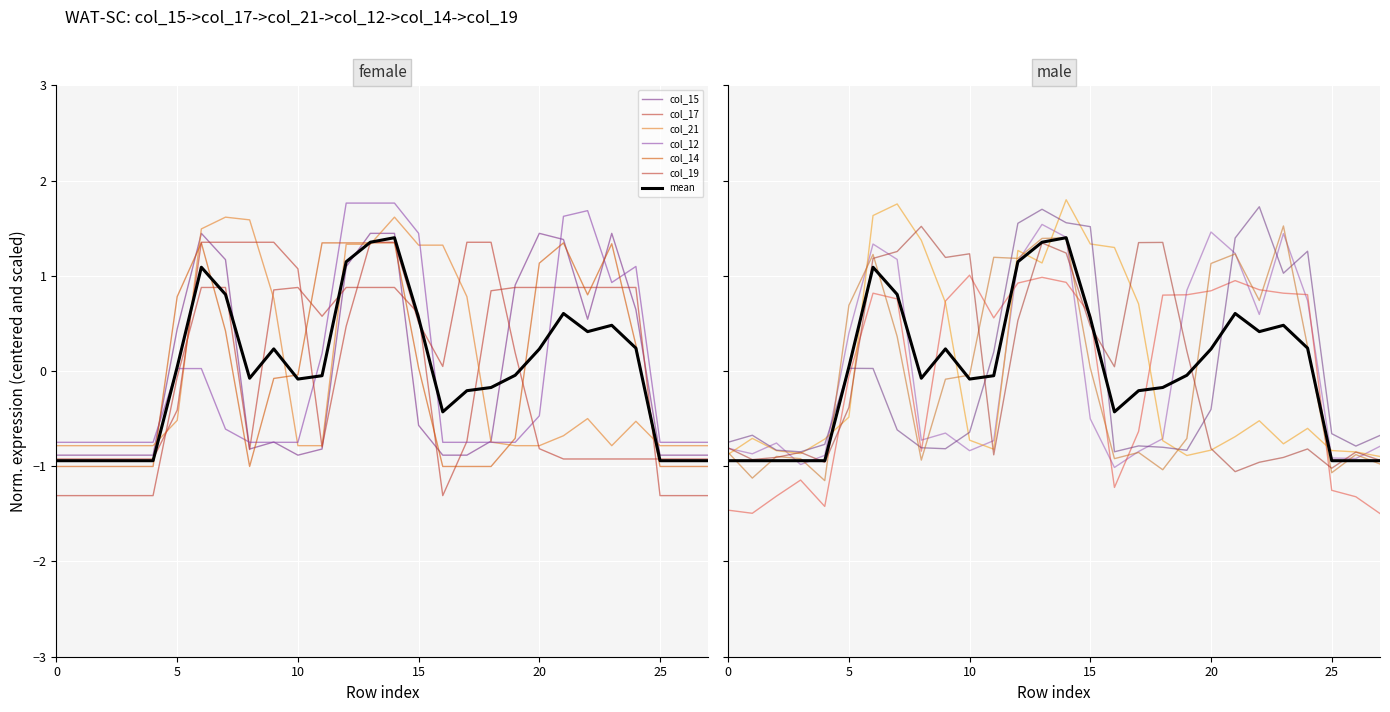

Reading left to right, extract all data points from this chart.

col_15: 0=-0.9	1=-0.9	2=-0.9	3=-0.9	4=-0.9	5=0.4	6=1.4	7=1.2	8=-0.8	9=-0.7	10=-0.9	11=-0.8	12=1.1	13=1.4	14=1.4	15=-0.6	16=-0.9	17=-0.9	18=-0.7	19=0.9	20=1.4	21=1.4	22=0.5	23=1.4	24=0.6	25=-0.9	26=-0.9	27=-0.9
col_17: 0=-1.3	1=-1.3	2=-1.3	3=-1.3	4=-1.3	5=-0.1	6=0.9	7=0.9	8=-0.8	9=0.9	10=0.9	11=0.6	12=0.9	13=0.9	14=0.9	15=0.6	16=-1.3	17=-0.7	18=0.8	19=0.9	20=0.9	21=0.9	22=0.9	23=0.9	24=0.9	25=-1.3	26=-1.3	27=-1.3
col_21: 0=-0.8	1=-0.8	2=-0.8	3=-0.8	4=-0.8	5=-0.5	6=1.5	7=1.6	8=1.6	9=0.8	10=-0.8	11=-0.8	12=1.3	13=1.3	14=1.6	15=1.3	16=1.3	17=0.8	18=-0.7	19=-0.8	20=-0.8	21=-0.7	22=-0.5	23=-0.8	24=-0.5	25=-0.8	26=-0.8	27=-0.8
col_12: 0=-0.7	1=-0.7	2=-0.7	3=-0.7	4=-0.7	5=0.0	6=0.0	7=-0.6	8=-0.7	9=-0.7	10=-0.7	11=0.2	12=1.8	13=1.8	14=1.8	15=1.4	16=-0.7	17=-0.7	18=-0.7	19=-0.7	20=-0.5	21=1.6	22=1.7	23=0.9	24=1.1	25=-0.7	26=-0.7	27=-0.7
col_14: 0=-1.0	1=-1.0	2=-1.0	3=-1.0	4=-1.0	5=0.8	6=1.3	7=0.4	8=-1.0	9=-0.1	10=-0.0	11=1.3	12=1.3	13=1.3	14=1.3	15=0.0	16=-1.0	17=-1.0	18=-1.0	19=-0.7	20=1.1	21=1.3	22=0.8	23=1.3	24=0.3	25=-1.0	26=-1.0	27=-1.0
col_19: 0=-0.9	1=-0.9	2=-0.9	3=-0.9	4=-0.9	5=-0.4	6=1.4	7=1.4	8=1.4	9=1.4	10=1.1	11=-0.8	12=0.5	13=1.4	14=1.4	15=0.5	16=0.0	17=1.4	18=1.4	19=0.2	20=-0.8	21=-0.9	22=-0.9	23=-0.9	24=-0.9	25=-0.9	26=-0.9	27=-0.9